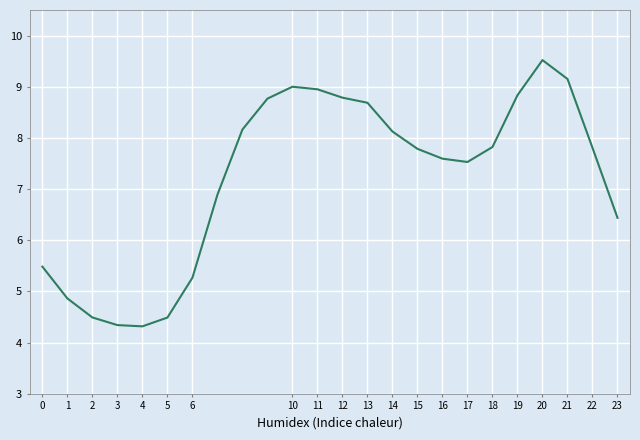

What is the difference between the maximum and minimum values?

5.2